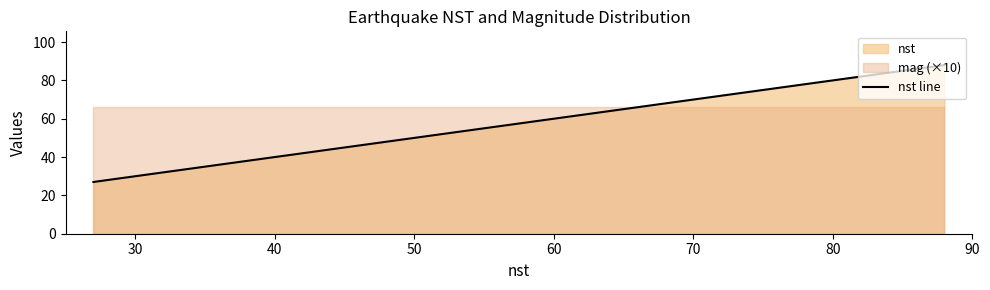

True or false: nst line has more than 0 points higher than both neighbors.

False